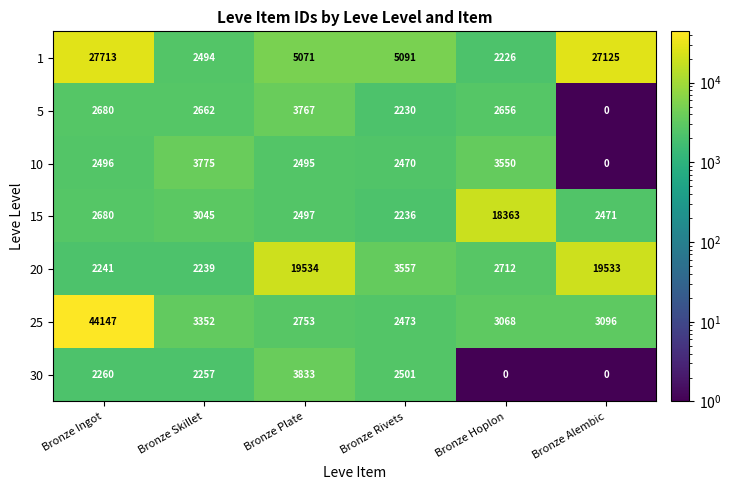

What is the difference between the maximum and minimum values in the 10 series?

3775